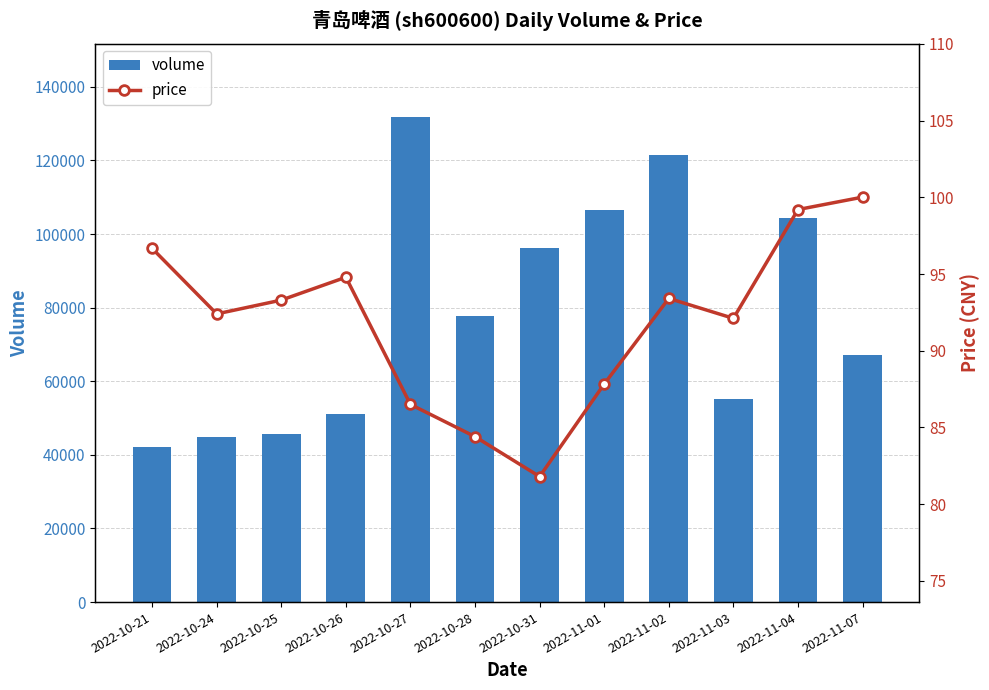

What is the label of the 2nd bar from the right?

2022-11-04